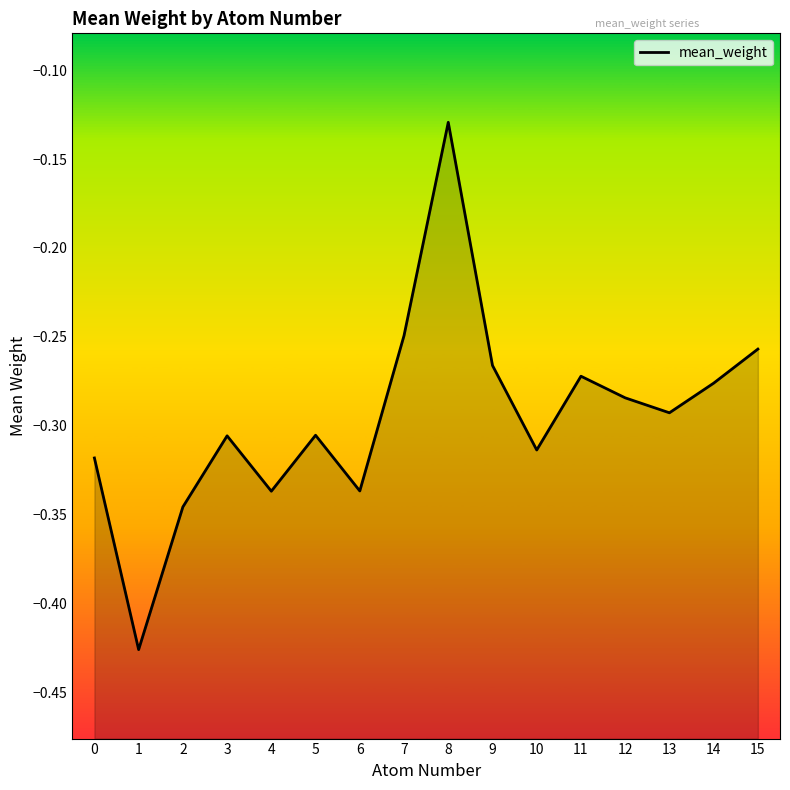

How many lines are shown in the chart?

1